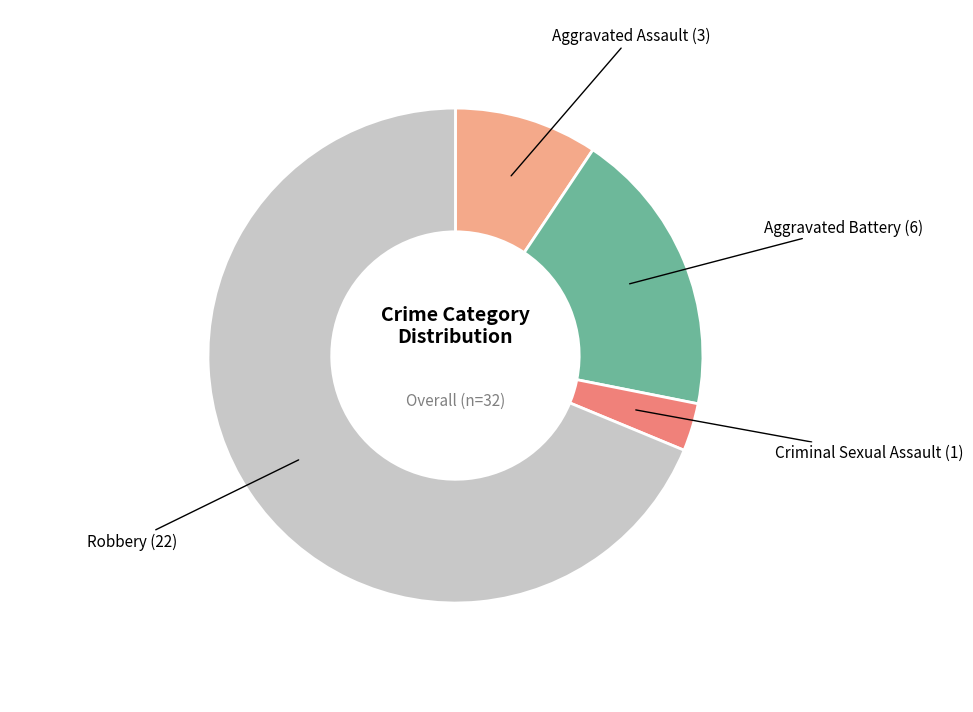

Is it true that Robbery is 56% of the pie?

False